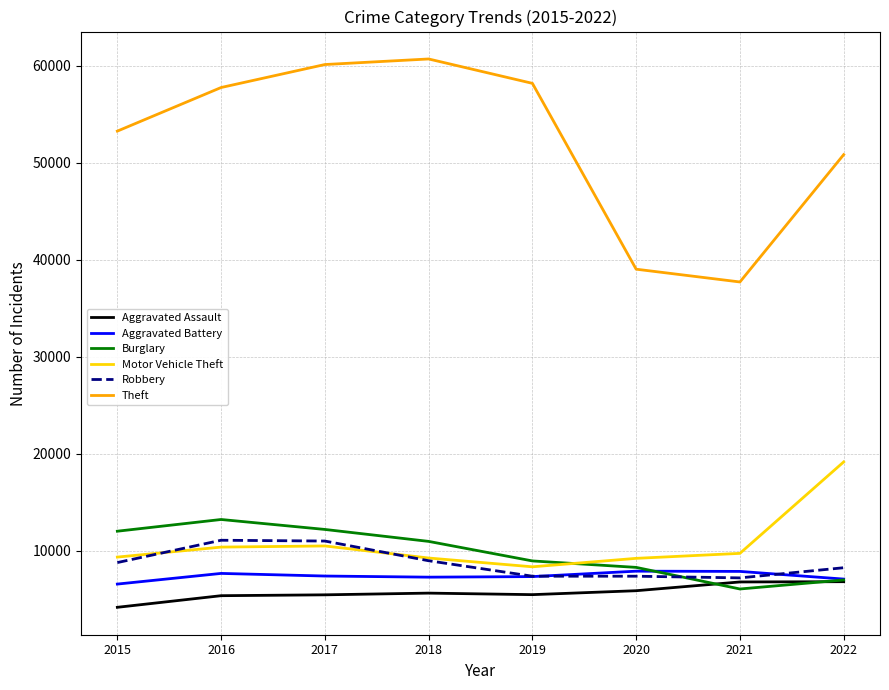

What is the total value across all series at 2022?

99238